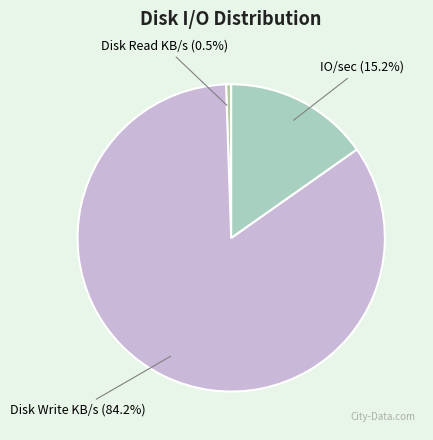

Which category has the smallest portion of the pie?

Disk Read KB/s